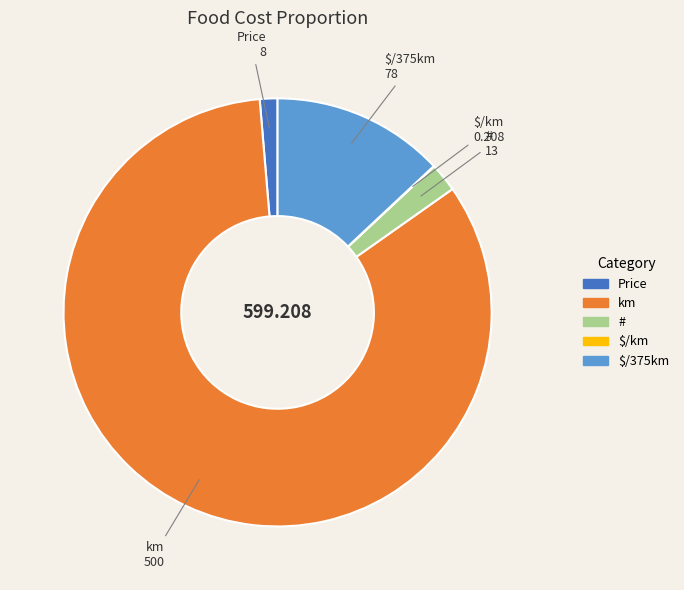

Is there a majority slice in this chart?

Yes